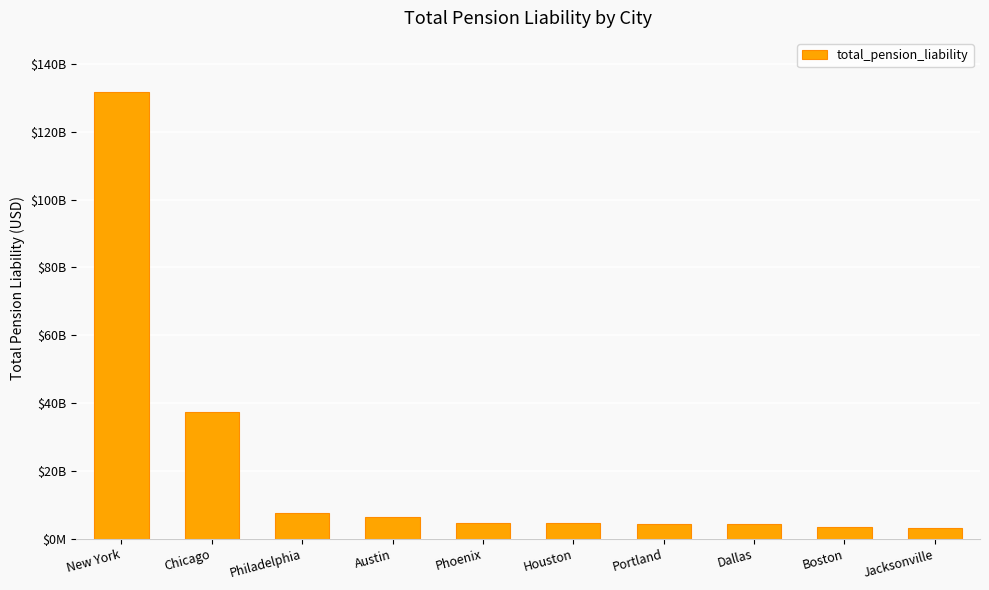

The value at New York is 82649317502. True or false?

False